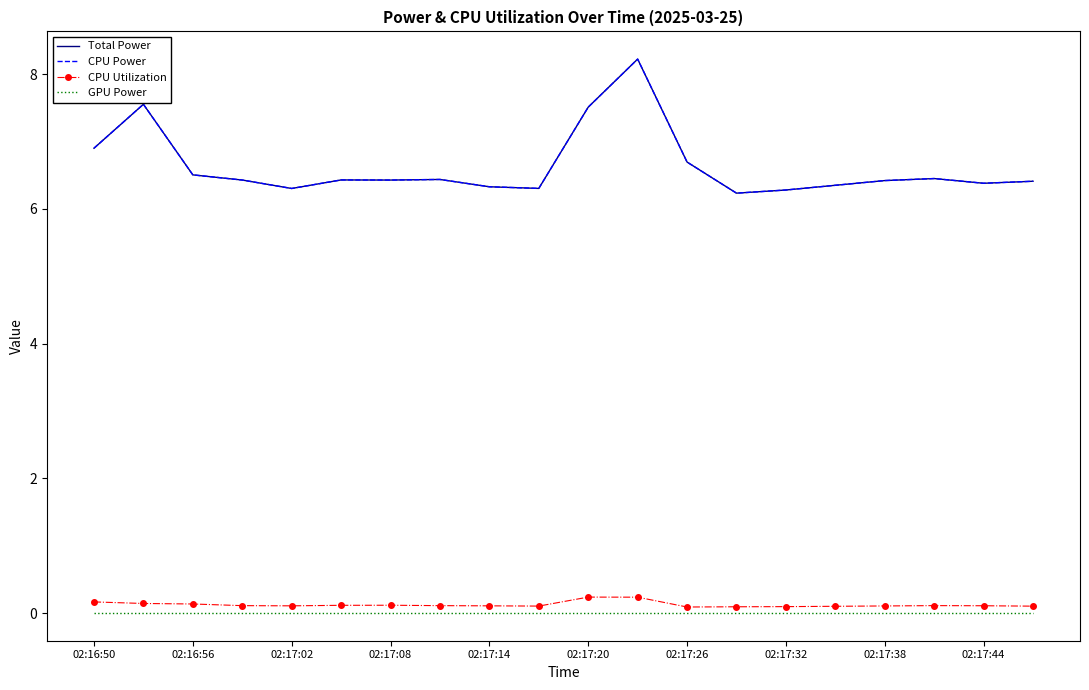

Which series has the largest total across all categories?

Total Power